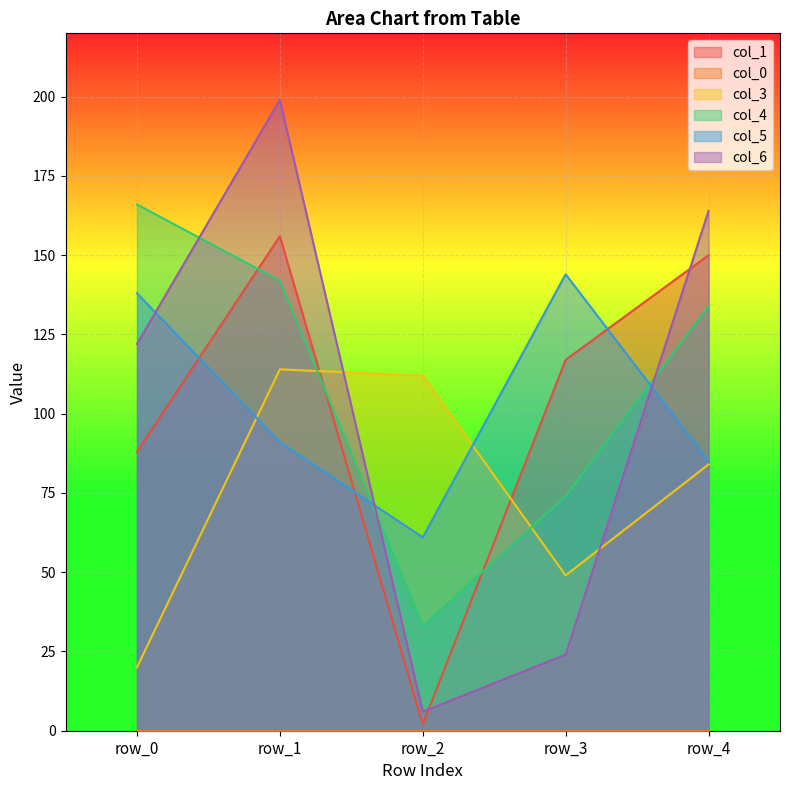

The value of col_3 at row_3 is 75. True or false?

False